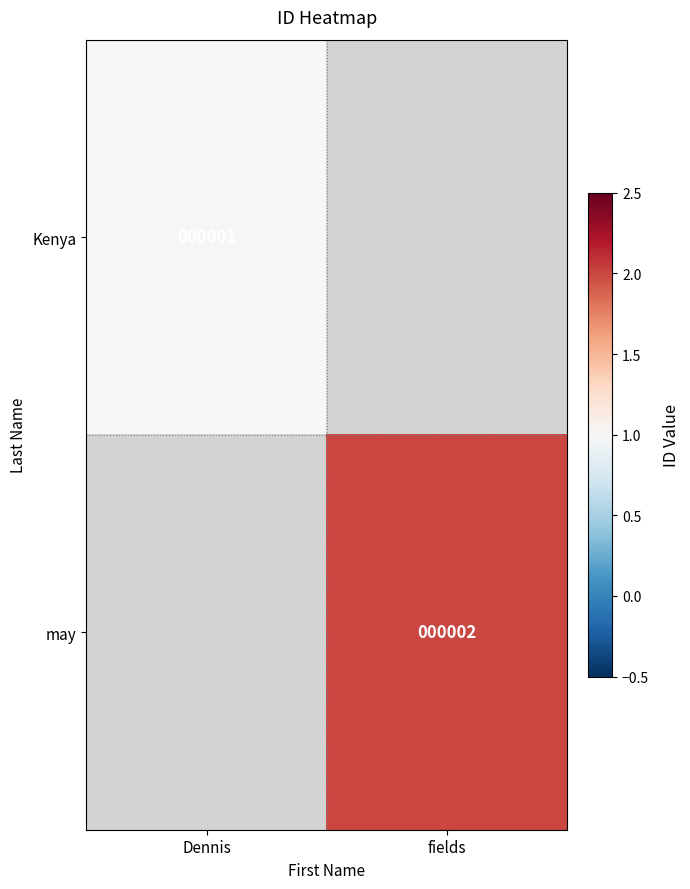

What is the smallest value displayed?

1.0